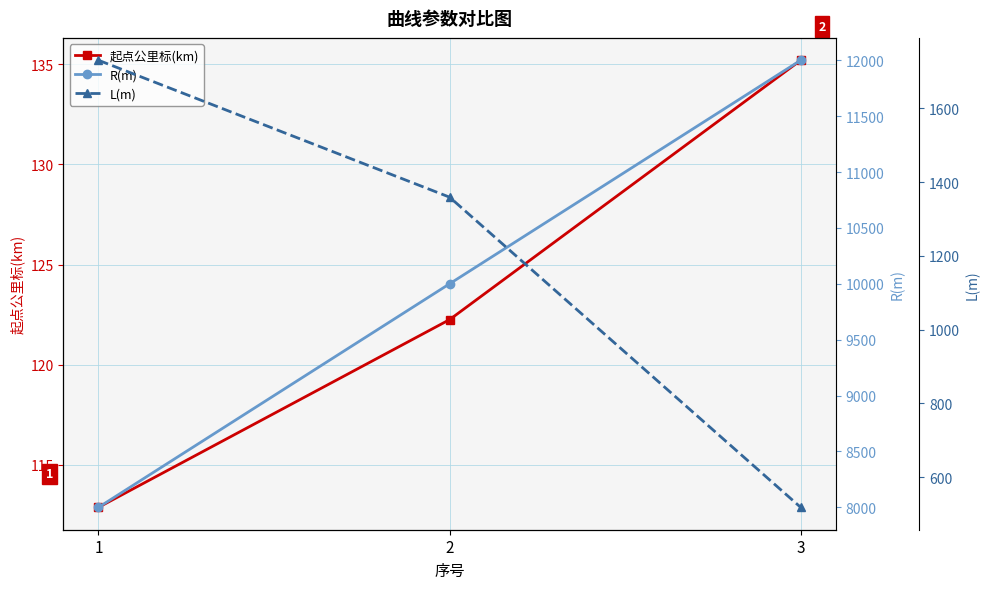

The value of 起点公里标(km) at 2 is 43.8. True or false?

False